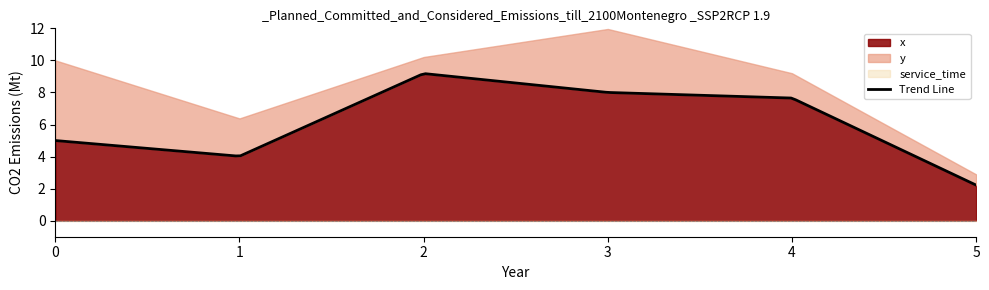

At how many categories does at least one series exceed 8?

1